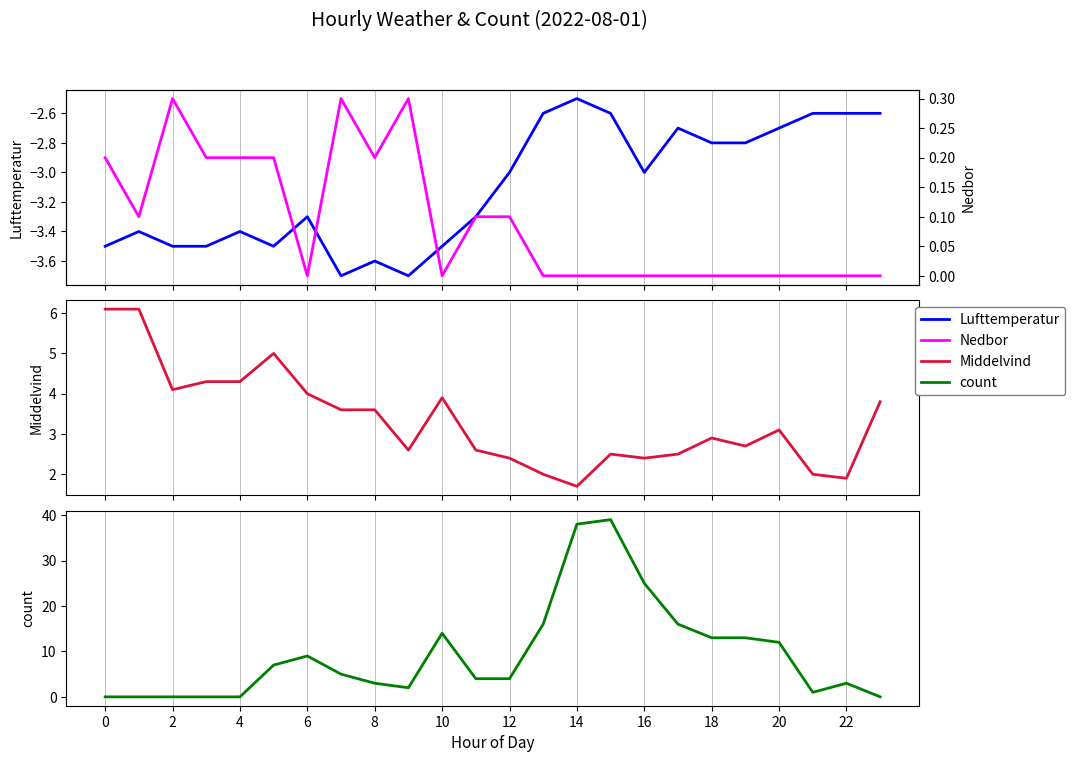

True or false: Lufttemperatur and Middelvind cross at least once.

False